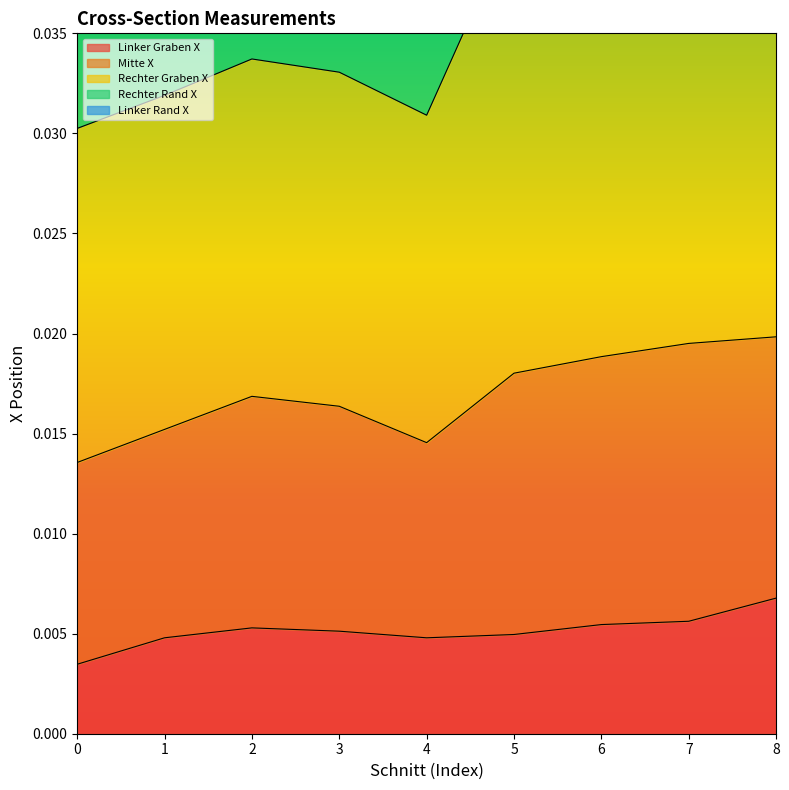

At which category is the sum across all series the highest?

7